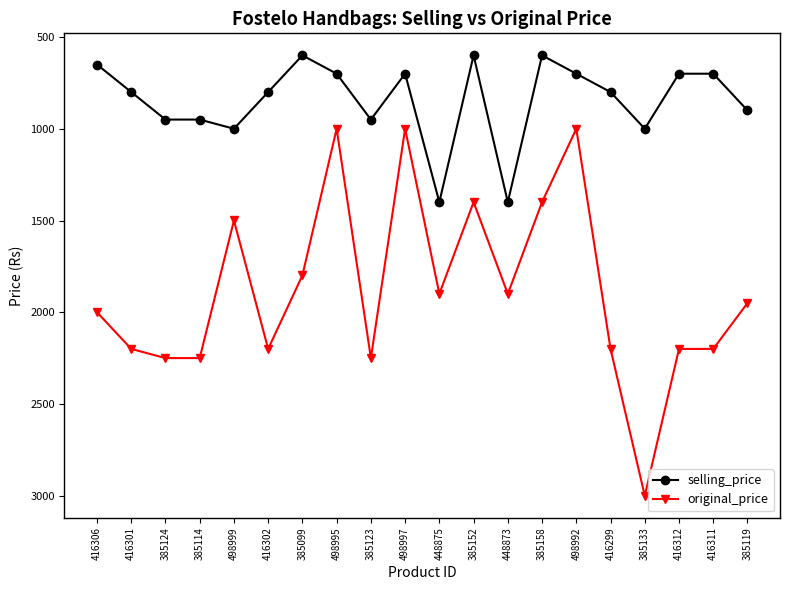

How many categories are shown in the chart?

20